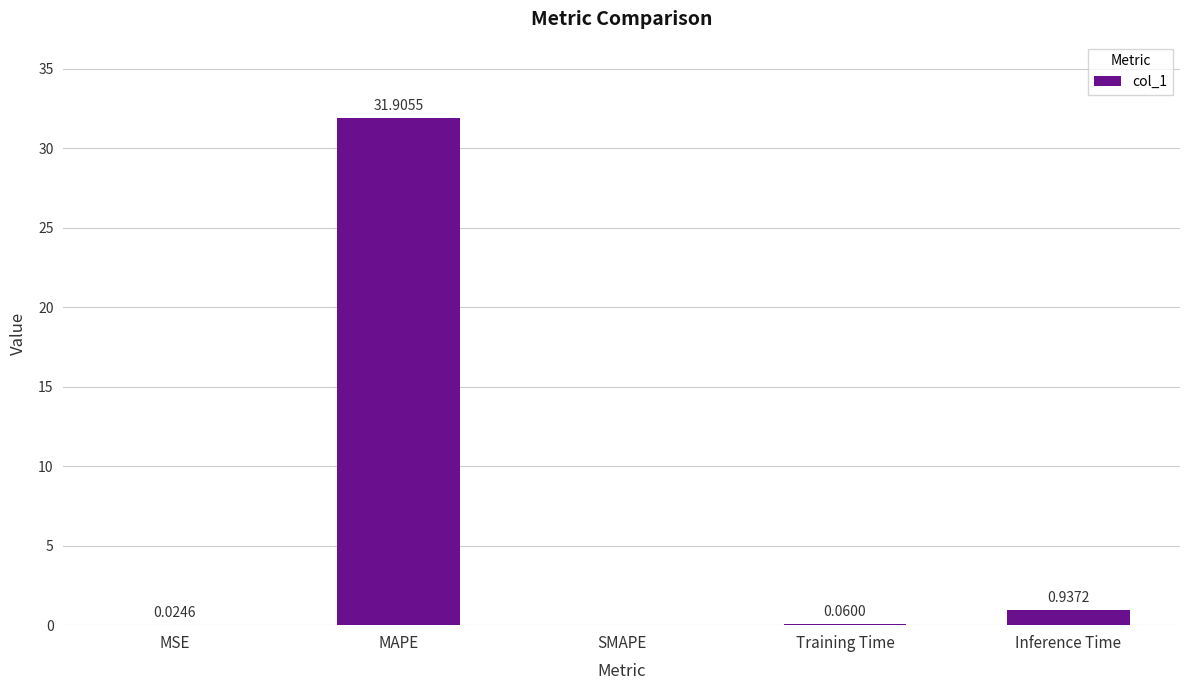

What is the change in value from SMAPE to Inference Time?

+0.9